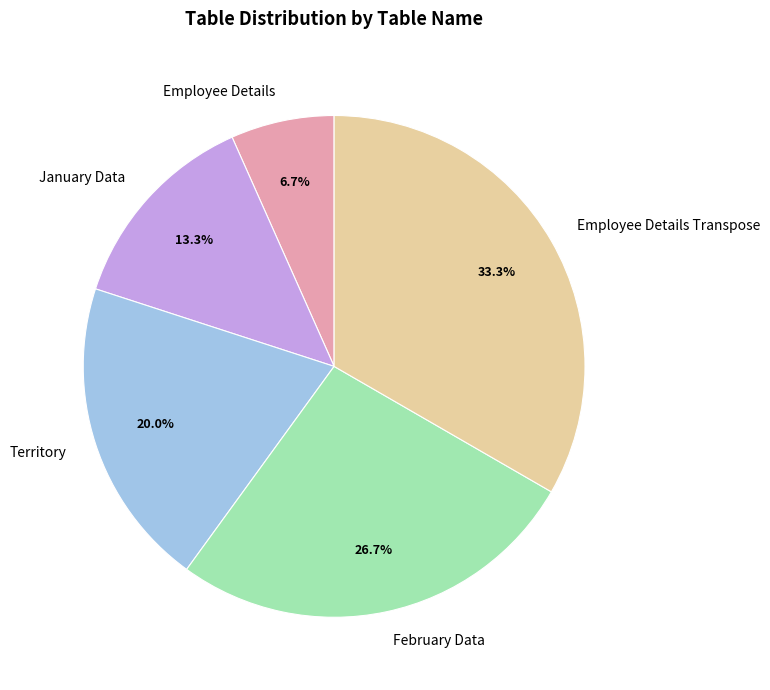

Which has a higher value, Territory or Employee Details Transpose?

Employee Details Transpose